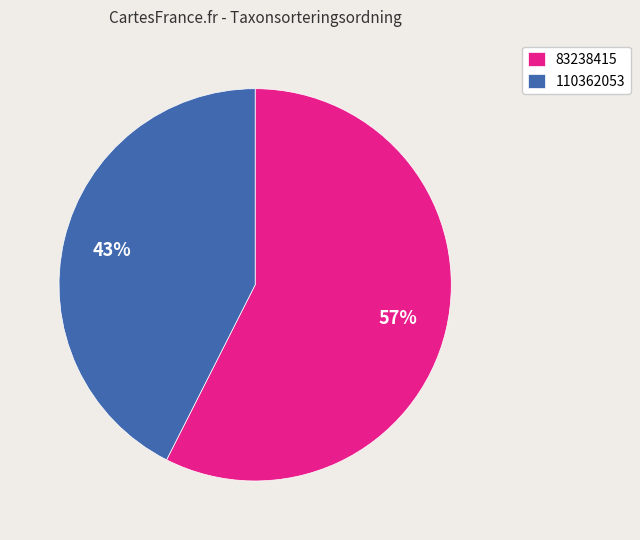

Does any single category account for the majority?

Yes